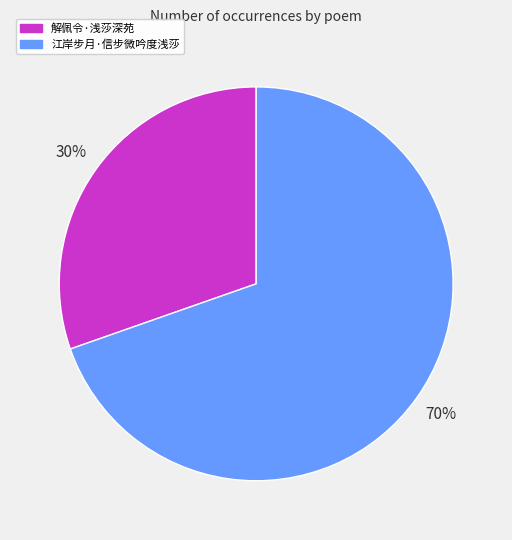

Count the number of slices in the pie.

2